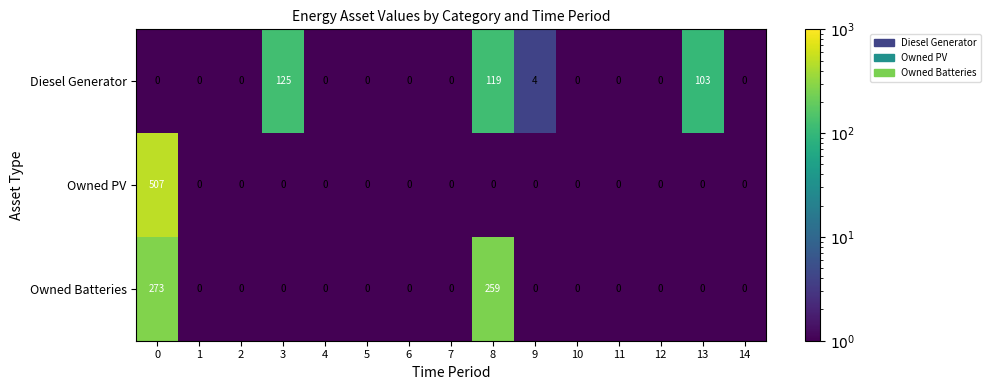

At which label is Diesel Generator closest to 62?

13